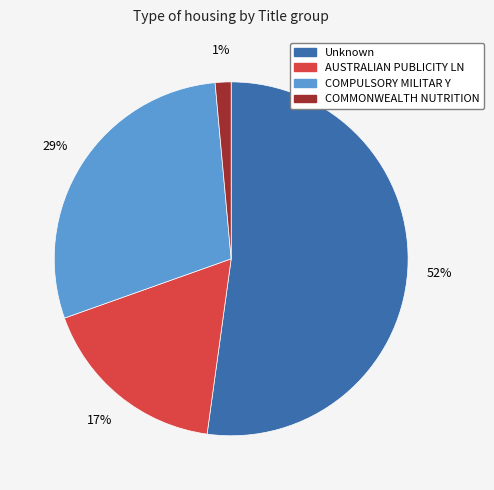

True or false: AUSTRALIAN PUBLICITY LN accounts for 17% of the total.

True